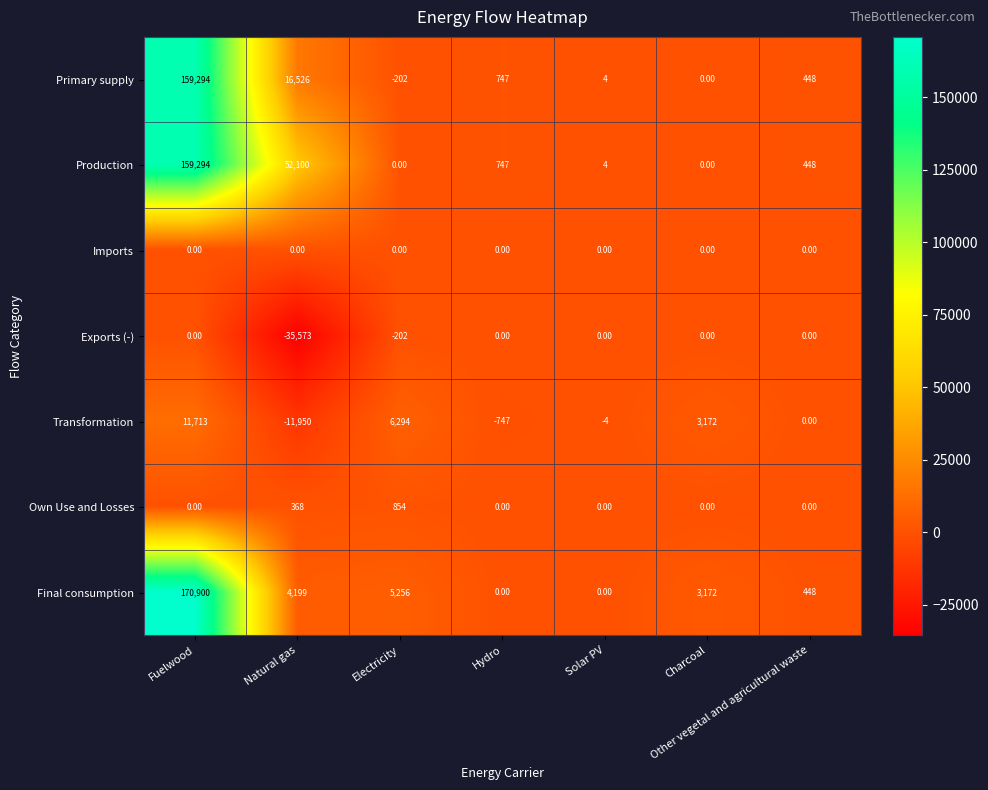

Which series has the largest total across all categories?

Production